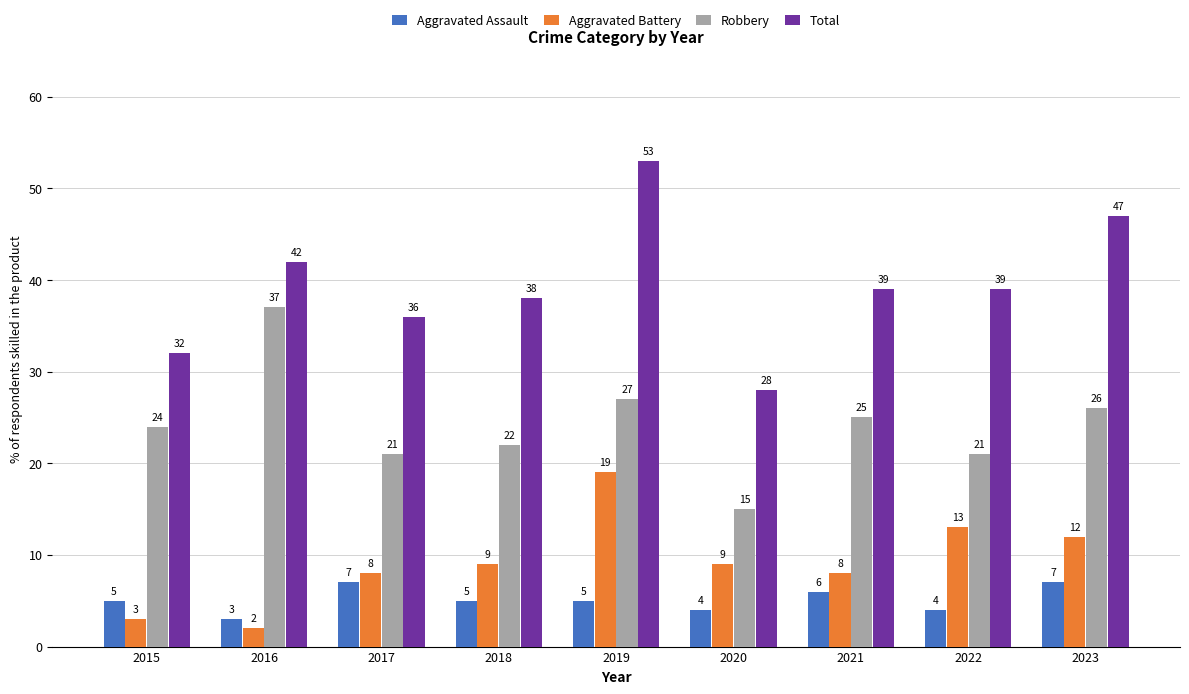

Is it true that Total equals 28 at 2020?

True